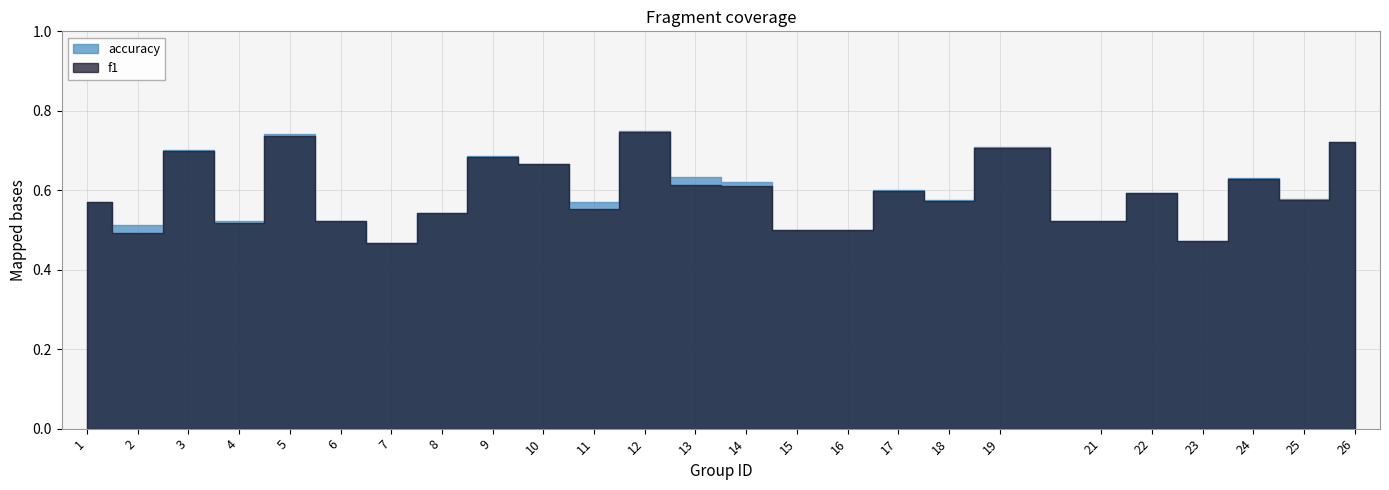

Is it true that accuracy equals 0.3 at 10?

False